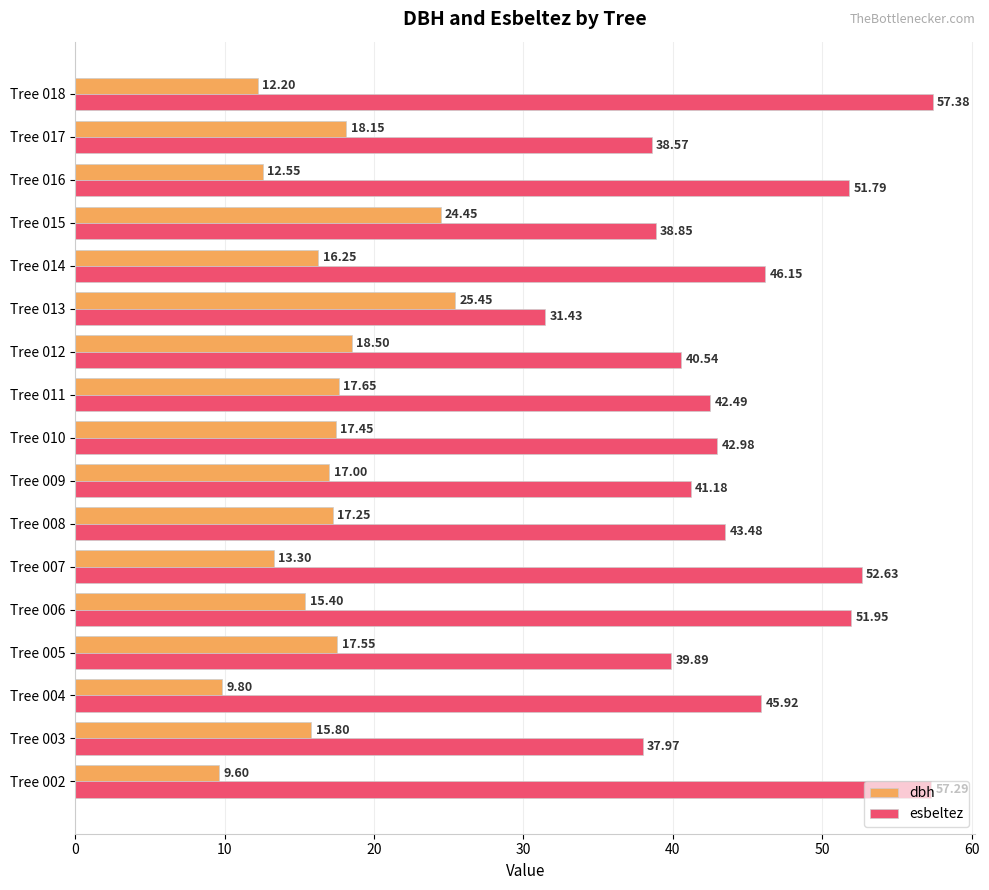

Which series changed the most between Tree 009 and Tree 010?

esbeltez